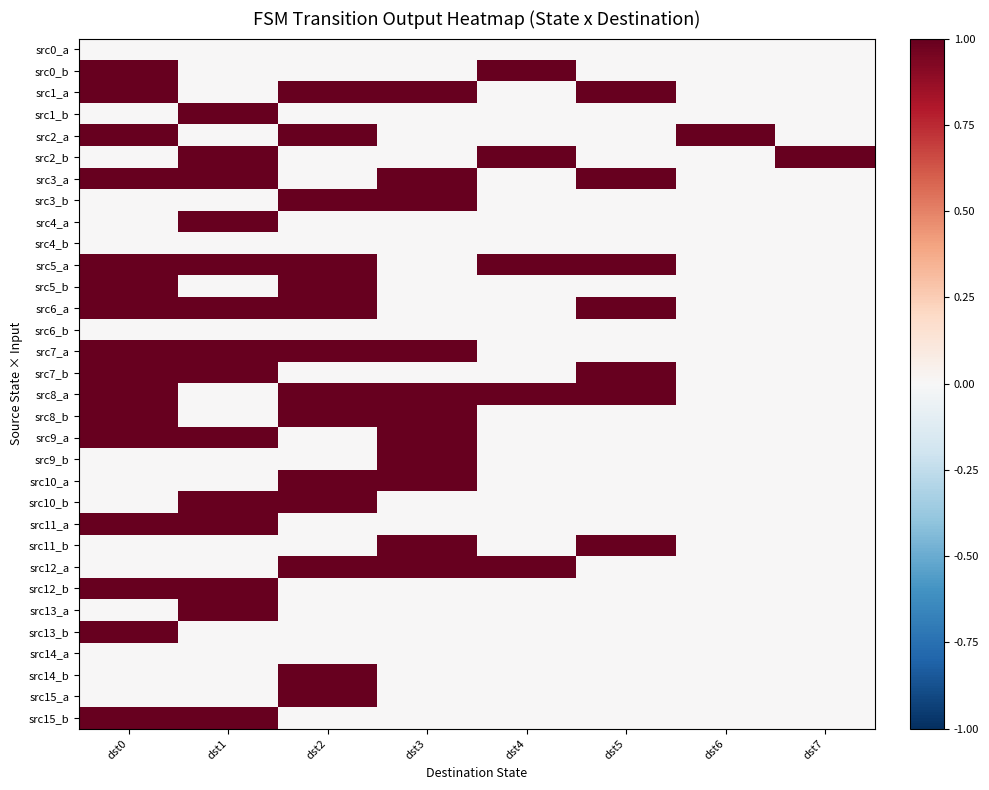

What is the total value across all series at dst6?

1